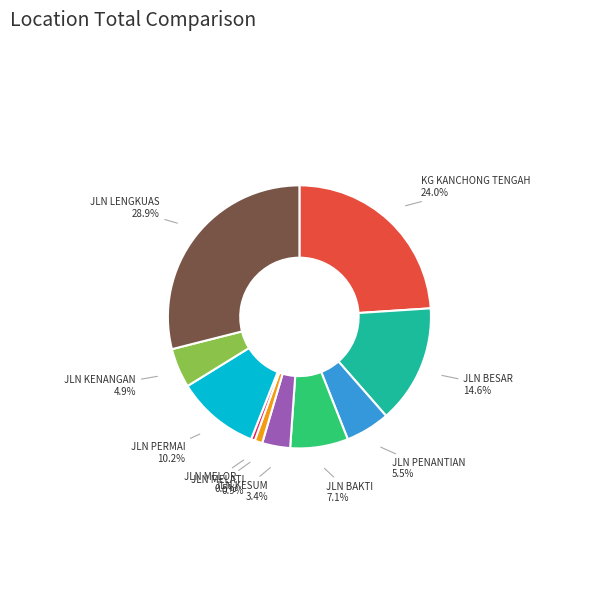

Does JLN LENGKUAS account for over 50% of the chart?

No